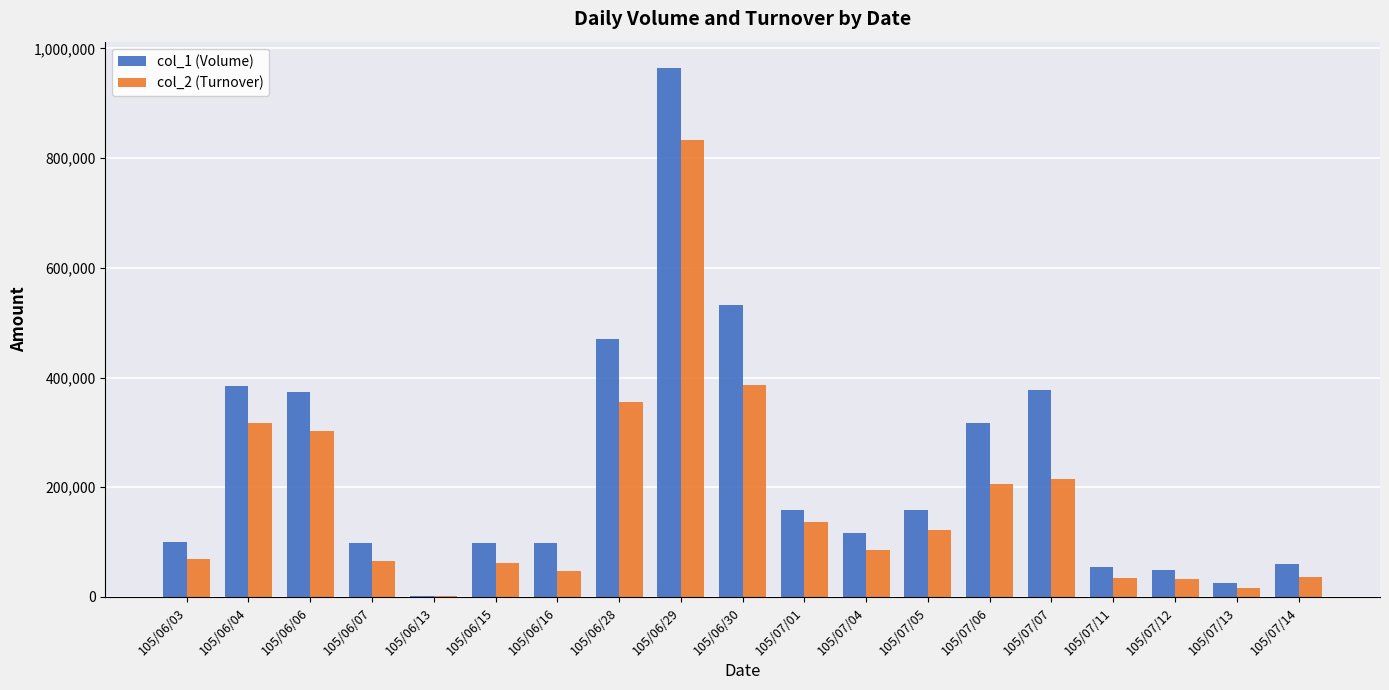

What is the greatest value displayed?

964000